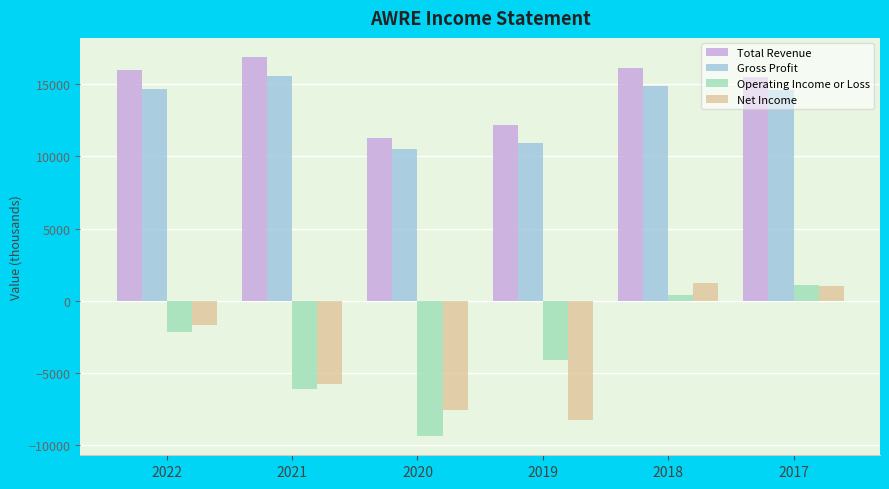

What is the difference between the maximum and second lowest values in the Total Revenue series?

4700